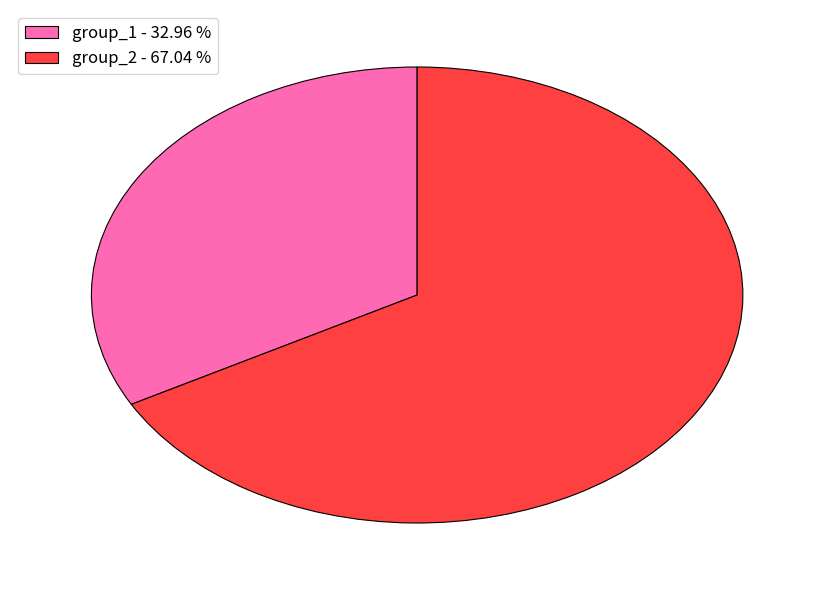

Is the sum of group_1 - 32.96 % and group_2 - 67.04 % greater than half?

Yes